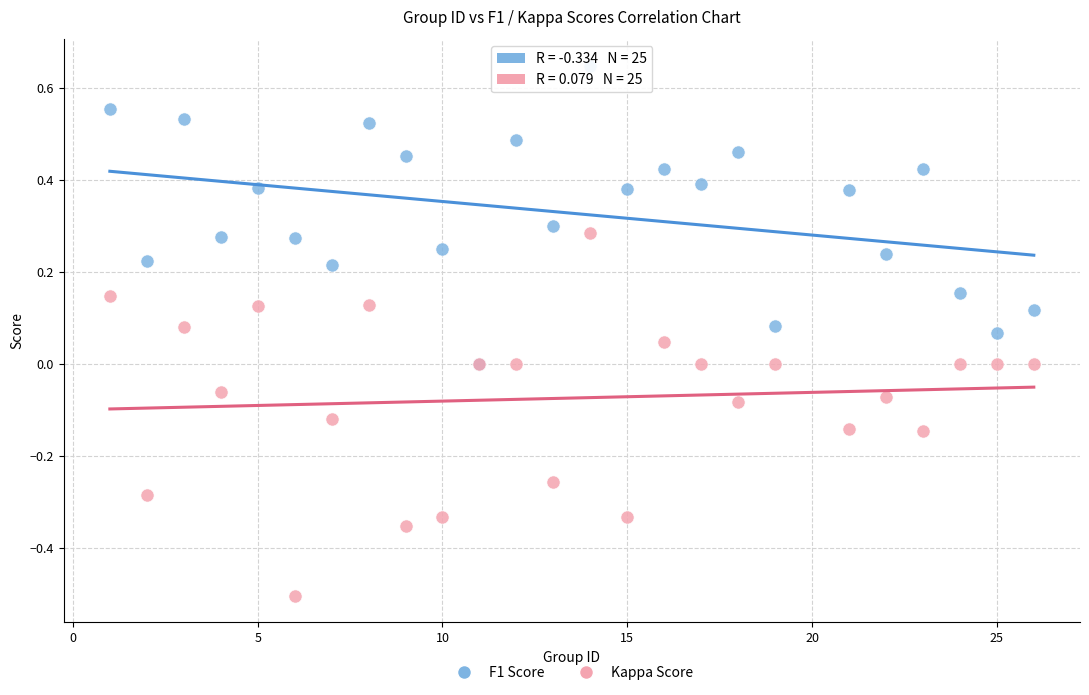

Which series contains the highest Y value?

F1 Score